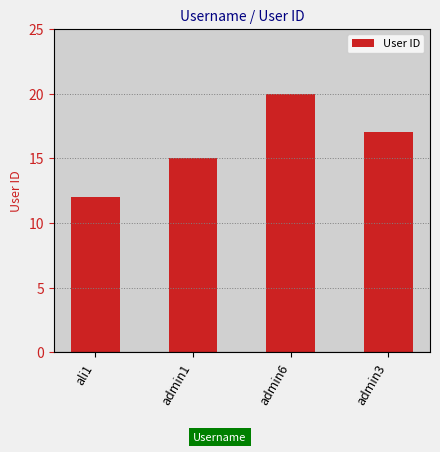

List the labels in order of value, smallest first.

ali1, admin1, admin3, admin6